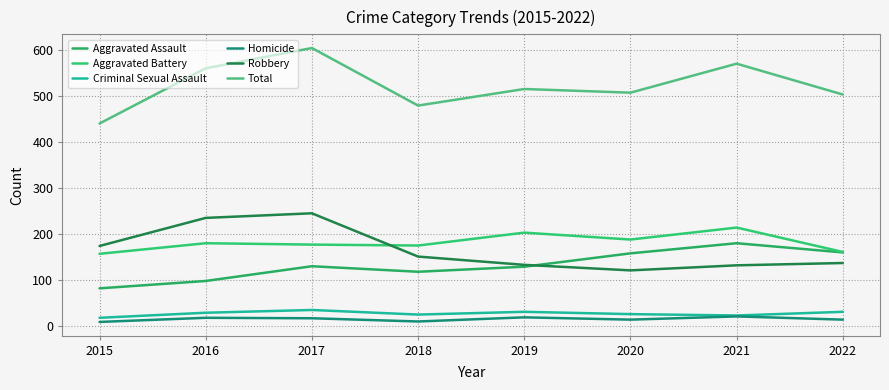

What is the value of the Robbery point at the 4th from the left?

151